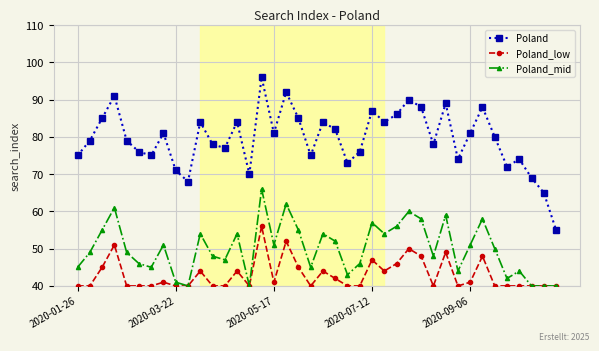

Which series has the largest total across all categories?

Poland